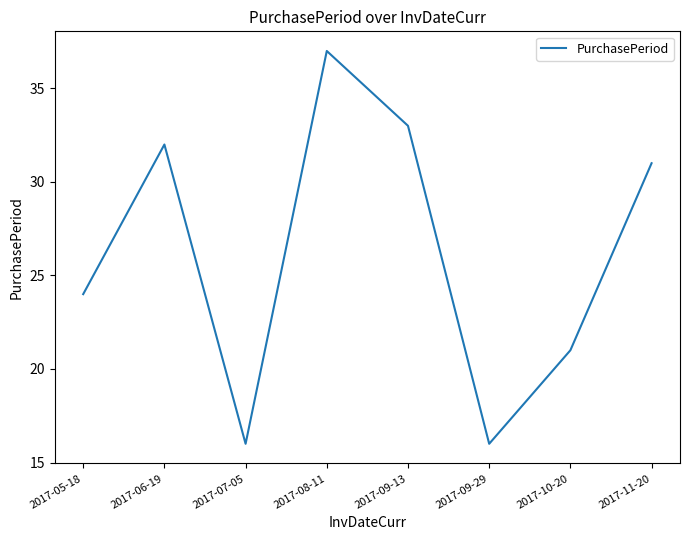

What is the smallest value displayed?

16